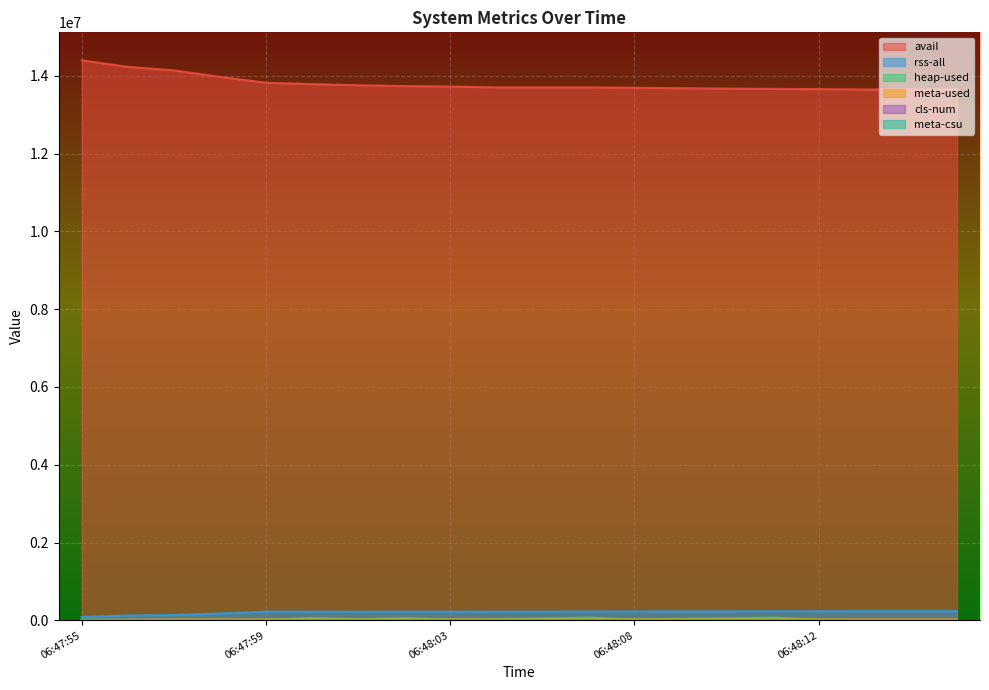

At which label does cls-num reach its peak?

06:48:12